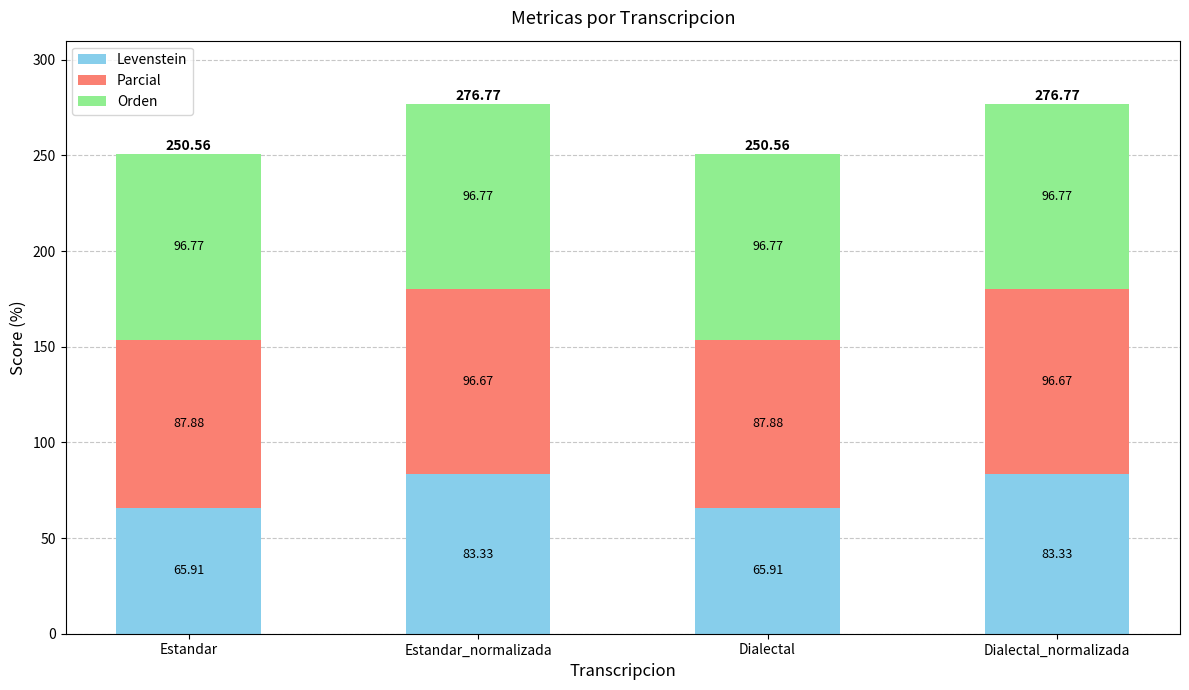

What is the total value across all series at Dialectal_normalizada?

276.8